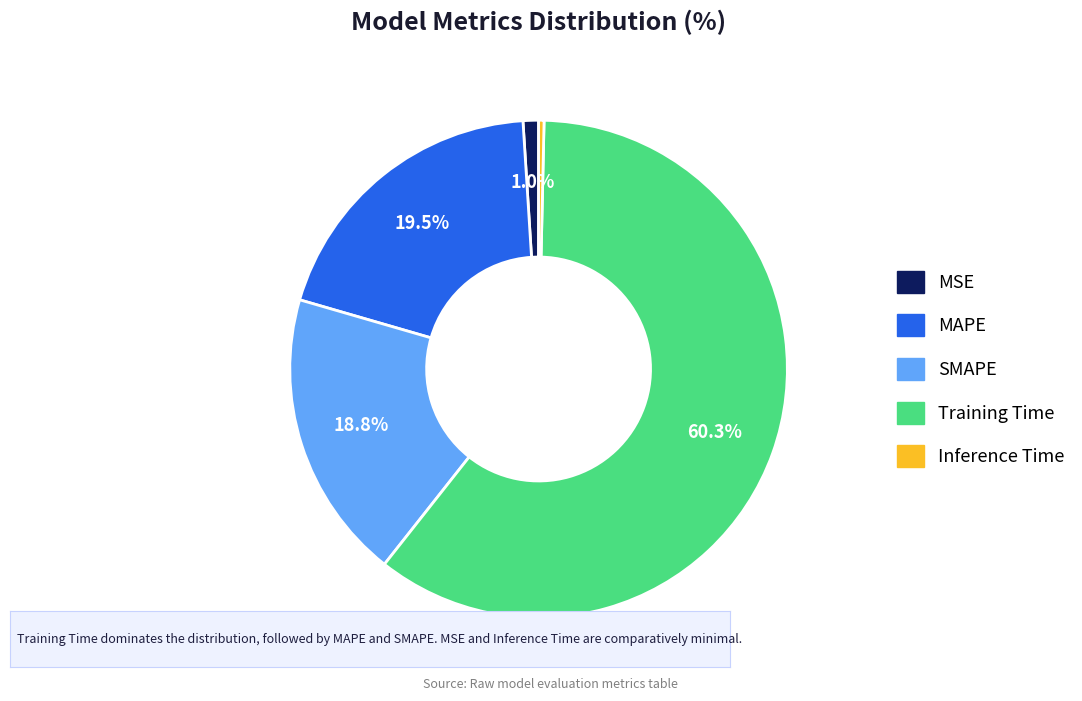

Do SMAPE and MSE together represent more than half of the pie?

No